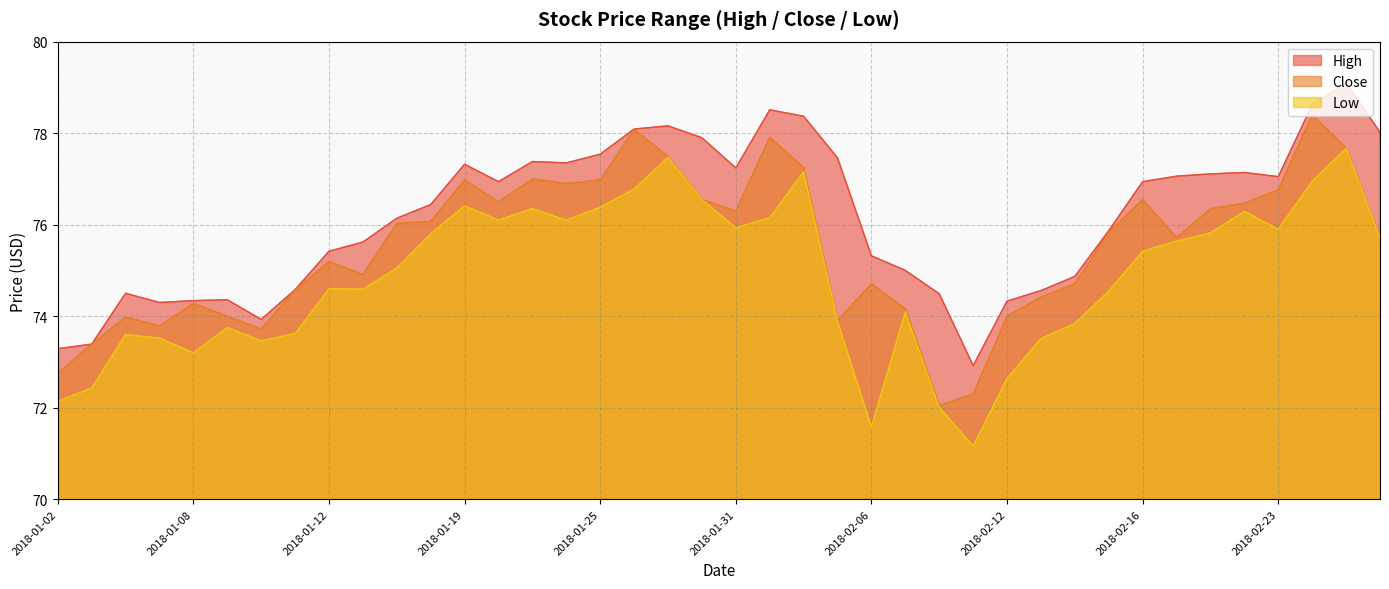

How many lines are shown in the chart?

3